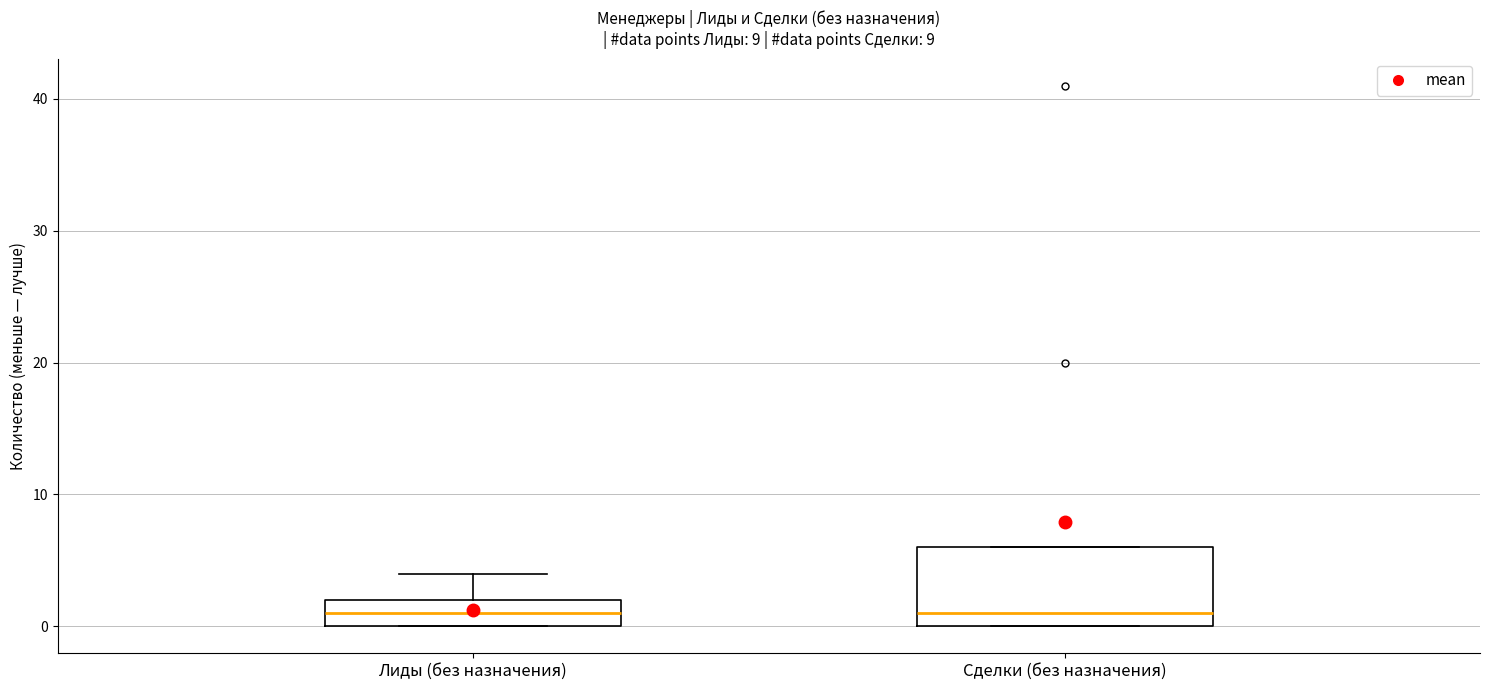

Reading left to right, read every box against the y-axis: the position of its median line, the range the box covers, and the ends of its whiskers. The values are not printed on the chart, so give them approximately, as read against the axis.

Лиды (без назначения): median 1, box 0 to 2, whiskers 0 to 4
Сделки (без назначения): median 1, box 0 to 6, whiskers 0 to 6